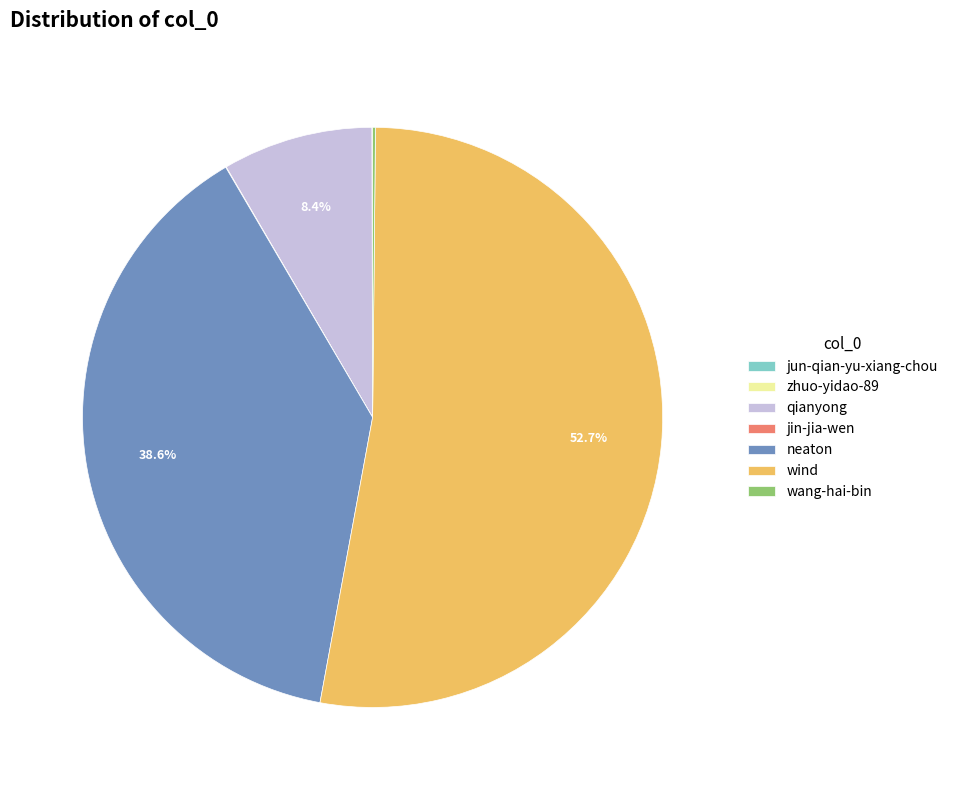

To the nearest percent, what percentage of the pie is wind?

53%